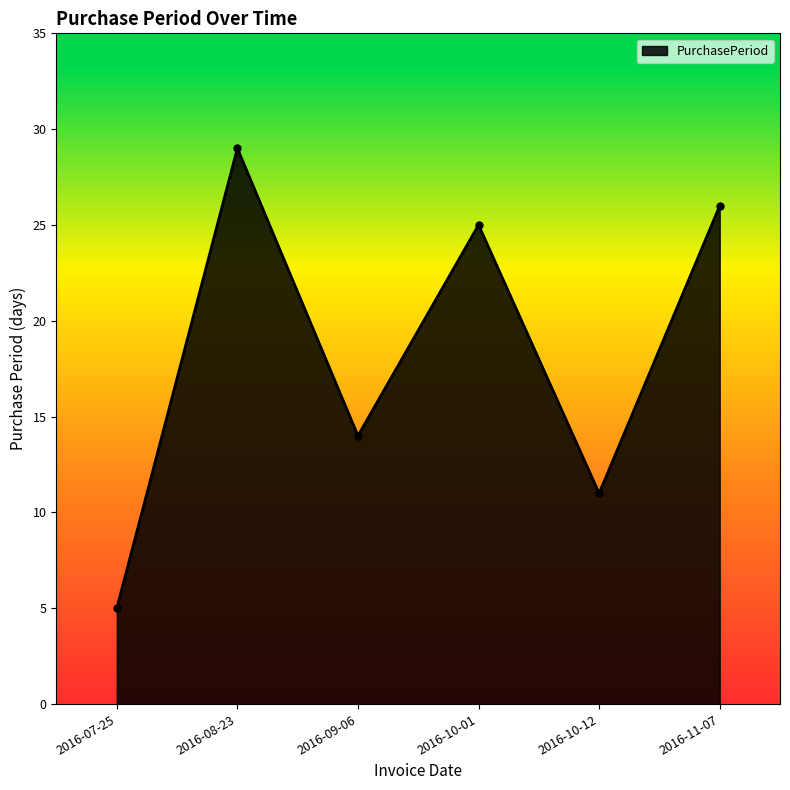

Which has a higher value, 2016-08-23 or 2016-07-25?

2016-08-23